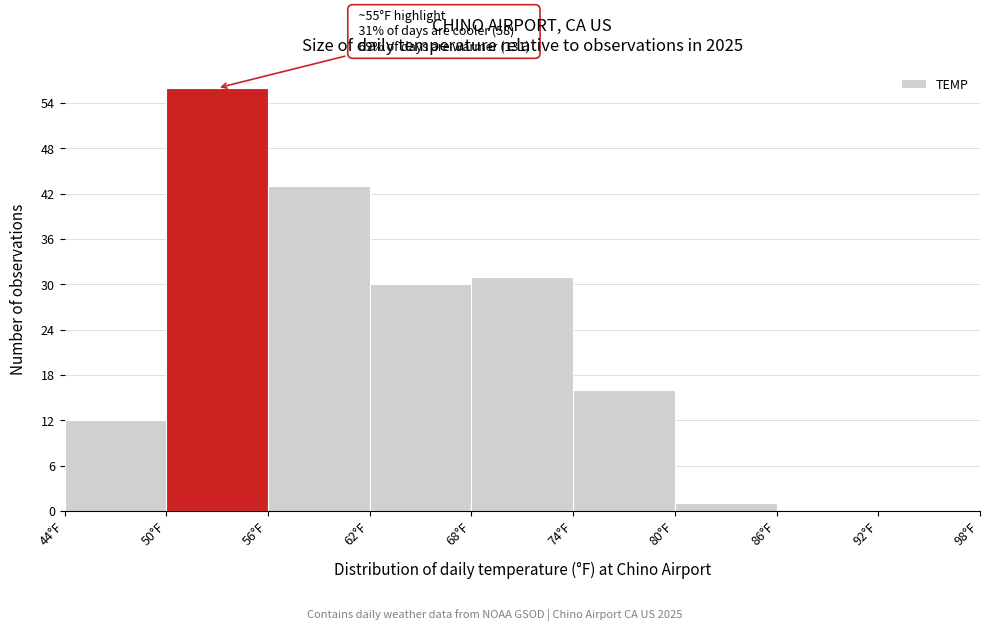

Which range on the x-axis has the tallest bar?

50 to 56